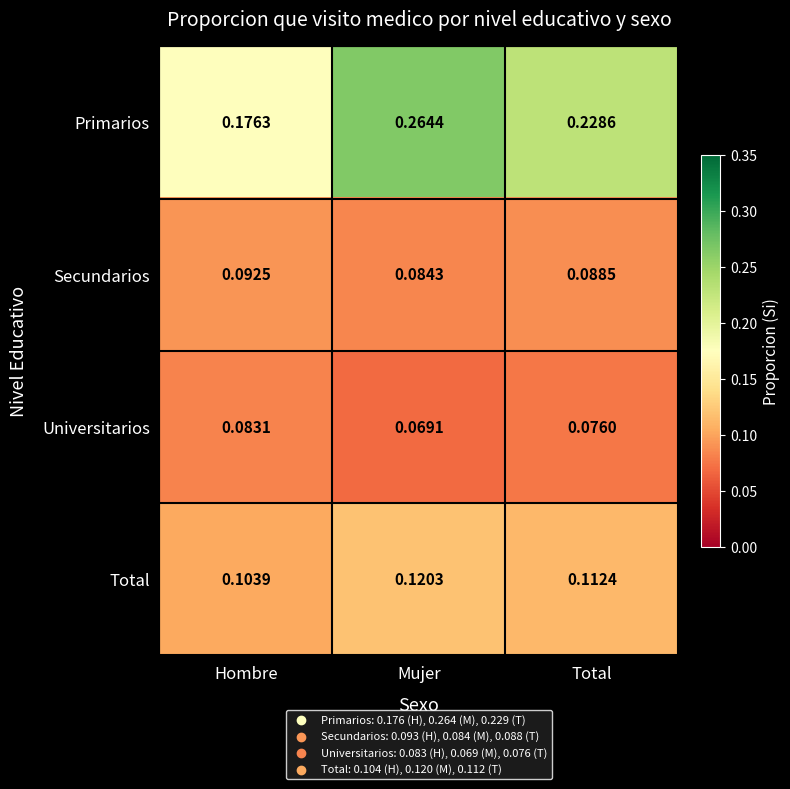

At which label is Primarios closest to 0?

Hombre